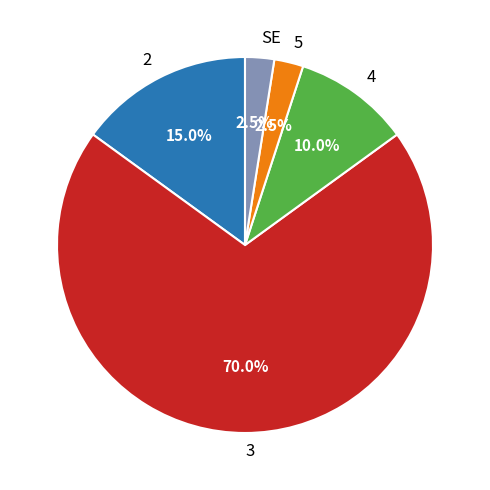

What is the ratio of the value at SE to the value at 5?

1.0